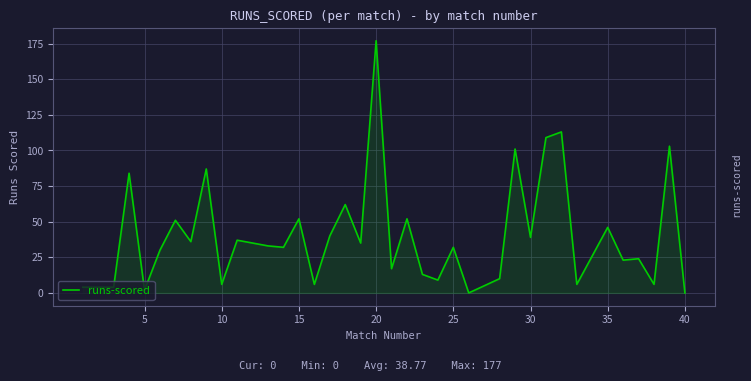

What is the maximum value shown in the chart?

177